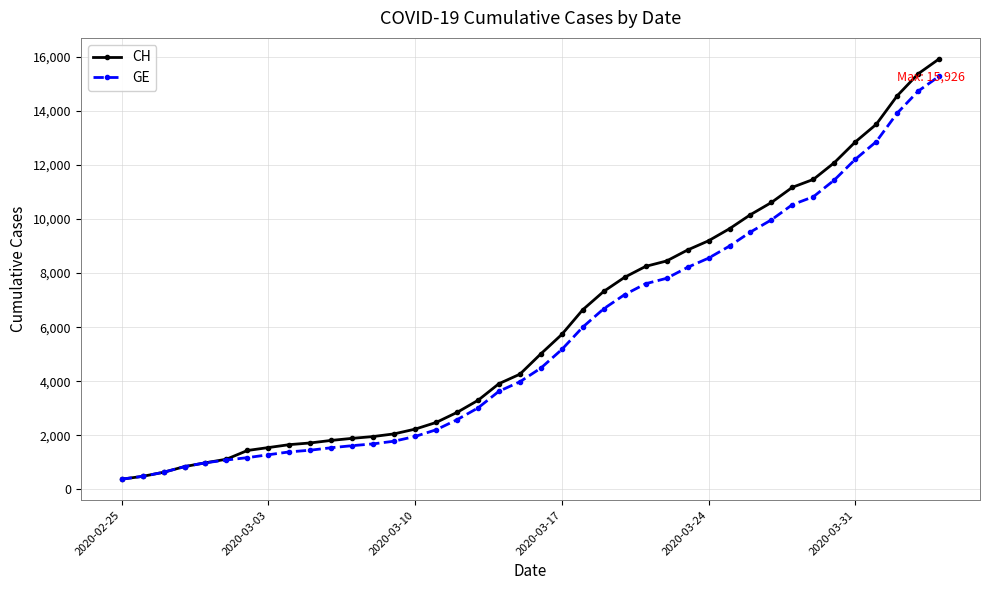

Which series has the widest spread of values?

CH